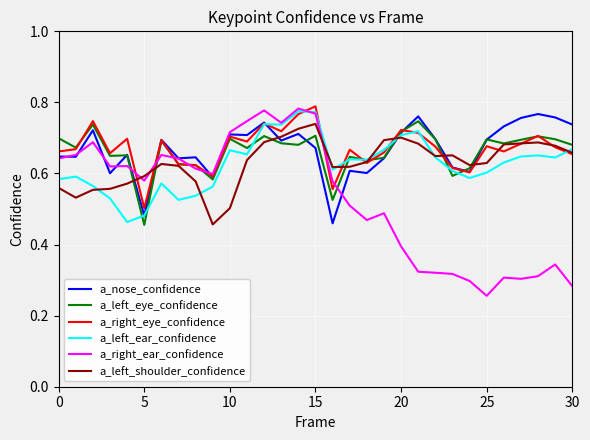

Which series has the largest range (max minus min)?

a_right_ear_confidence